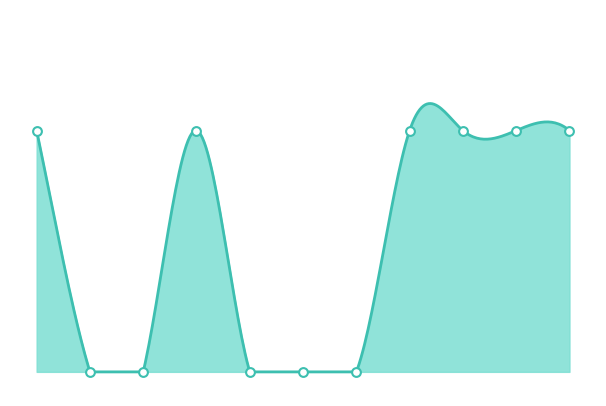

Which series has the largest total across all categories?

复核级别代码